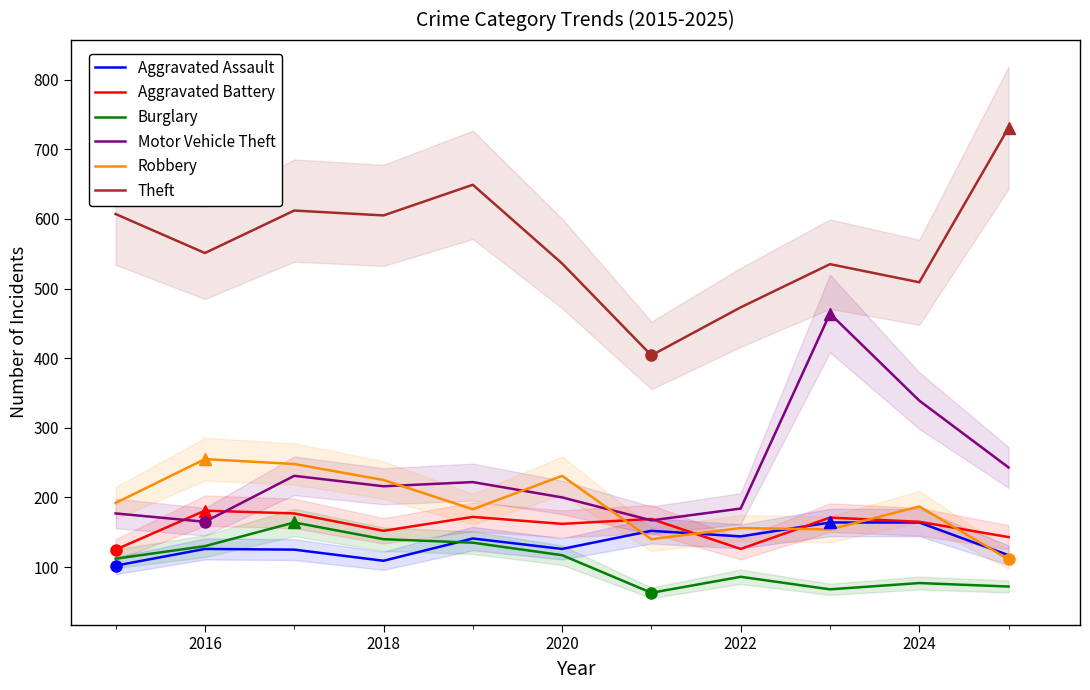

What is the sum of the Burglary values at 2024 and 2020?

194